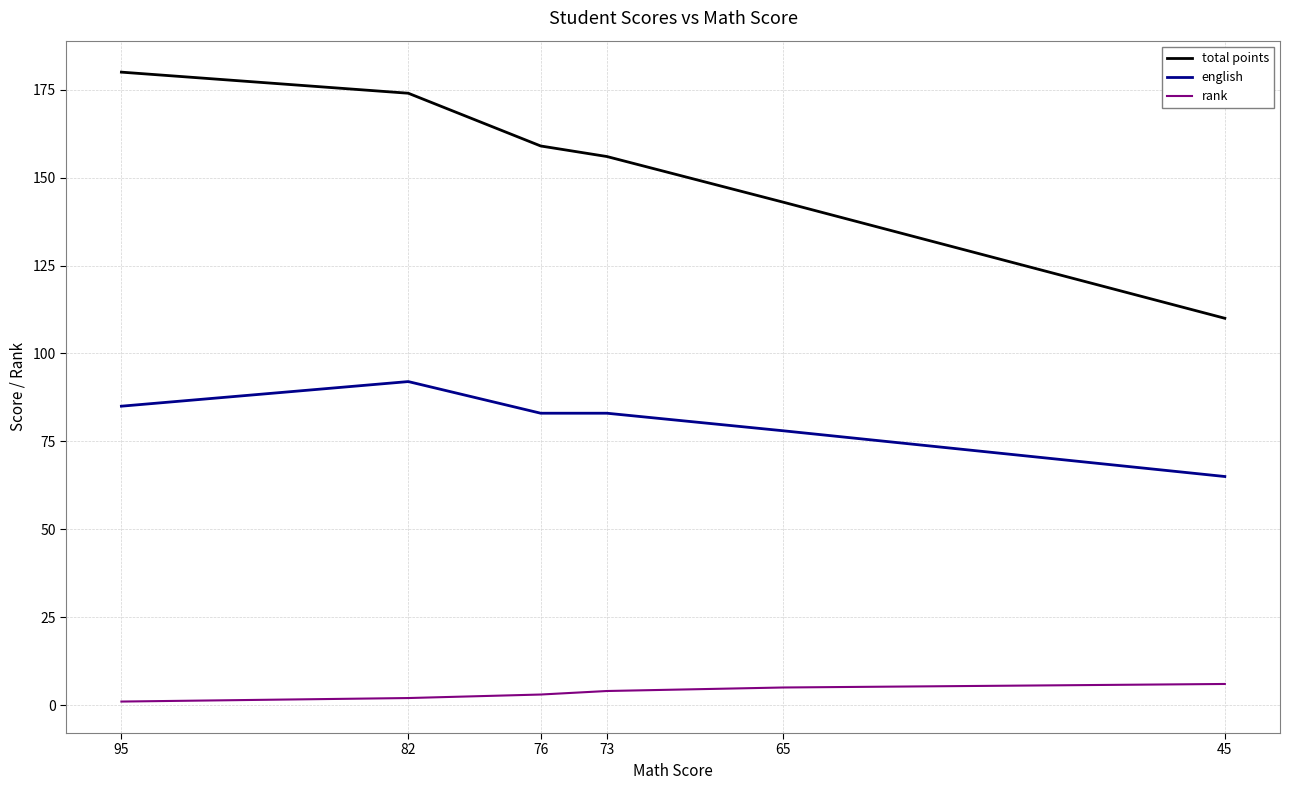

Reading right to left, transcribe all the data shown in this chart.

total points: 110	143	156	159	174	180
english: 65	78	83	83	92	85
rank: 6	5	4	3	2	1